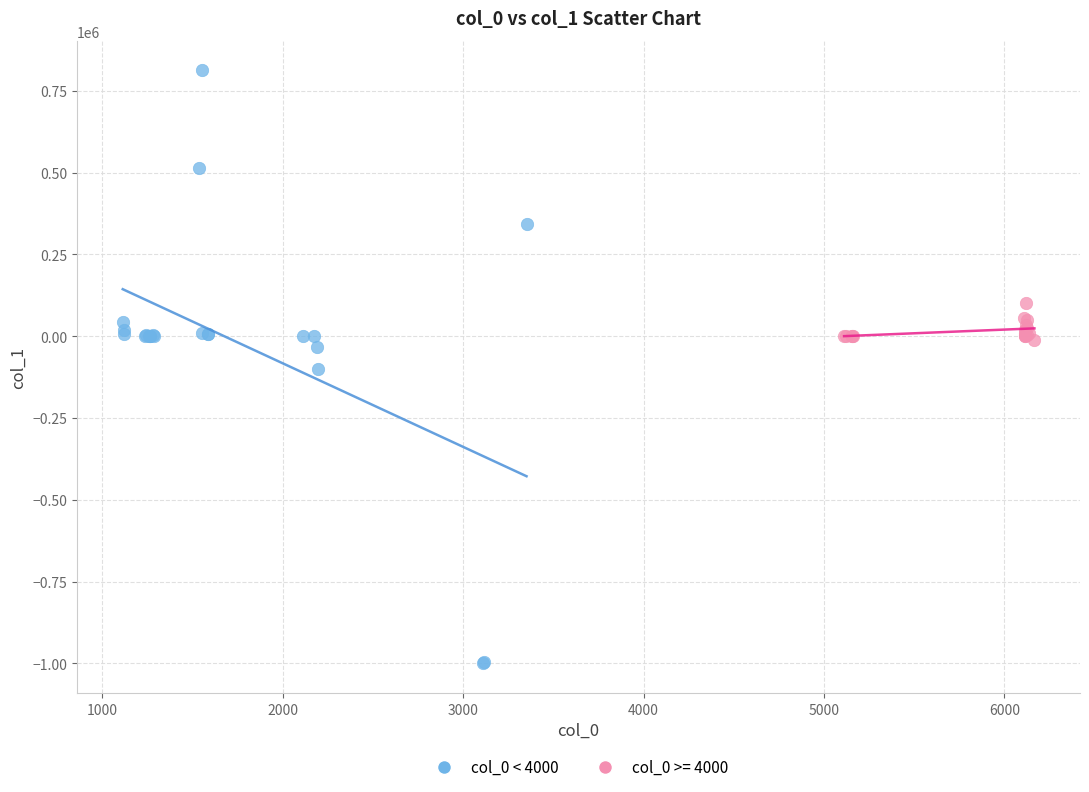

Which series contains the highest Y value?

col_0 < 4000